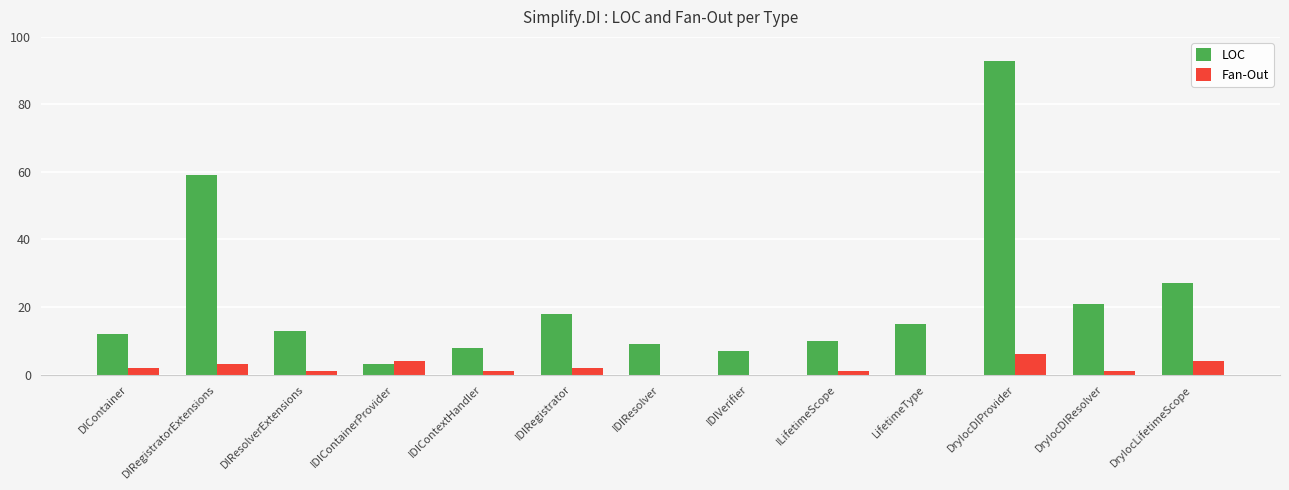

What is the maximum value shown in the chart?

93